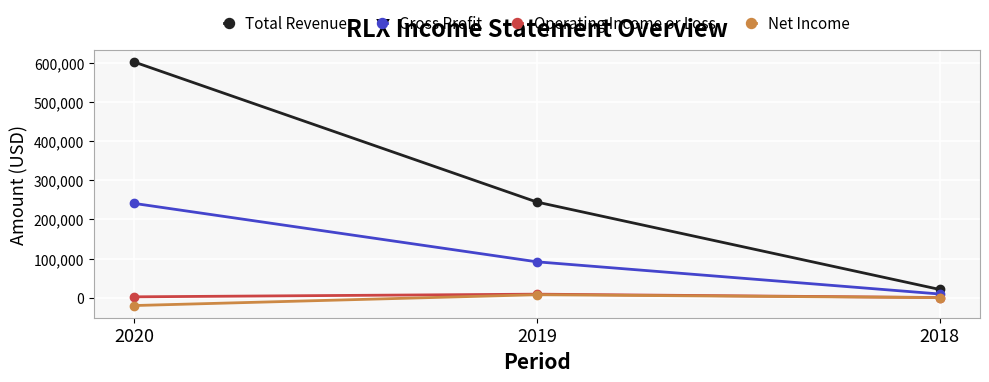

What is the sum of all Total Revenue values?

867900